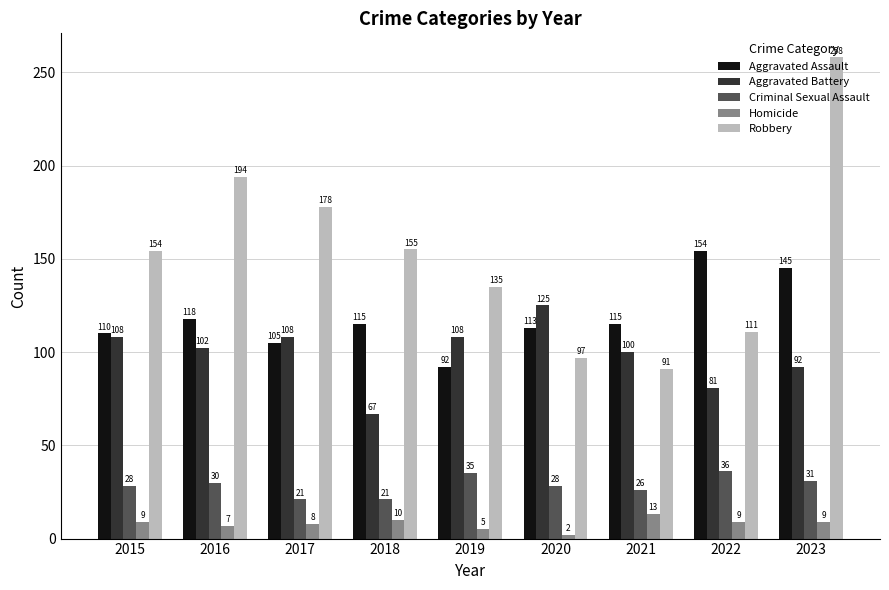

Are the bars grouped side by side (vs. stacked)?

Yes